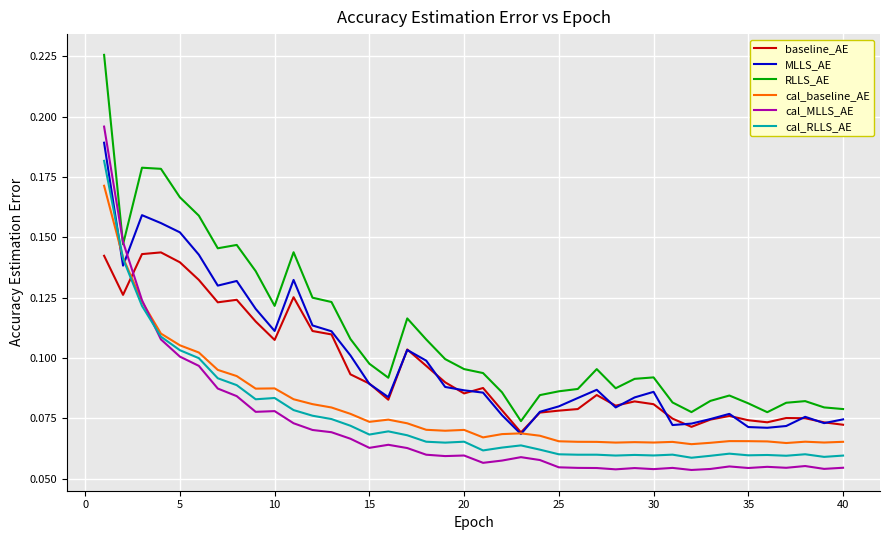

Count the MLLS_AE values in the range 0 to 1.

40